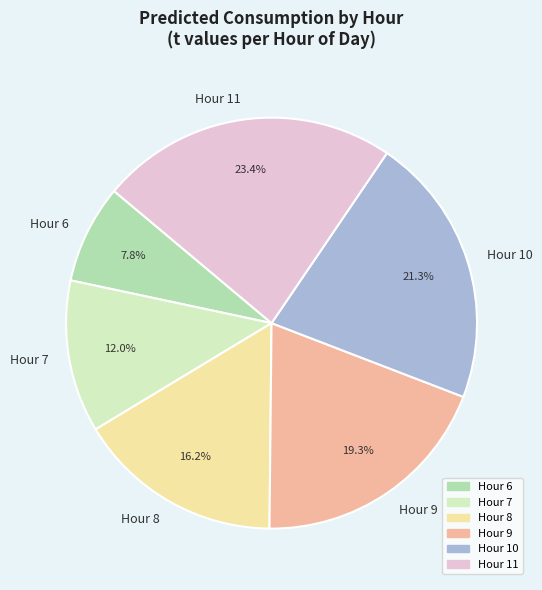

What is the smallest slice in the pie chart?

Hour 6